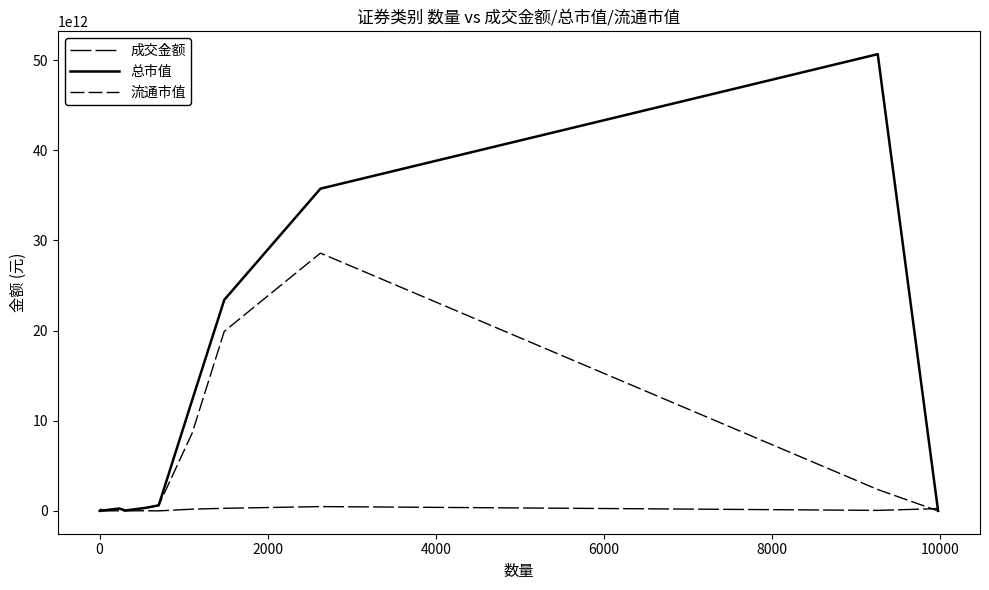

How many lines are shown in the chart?

3